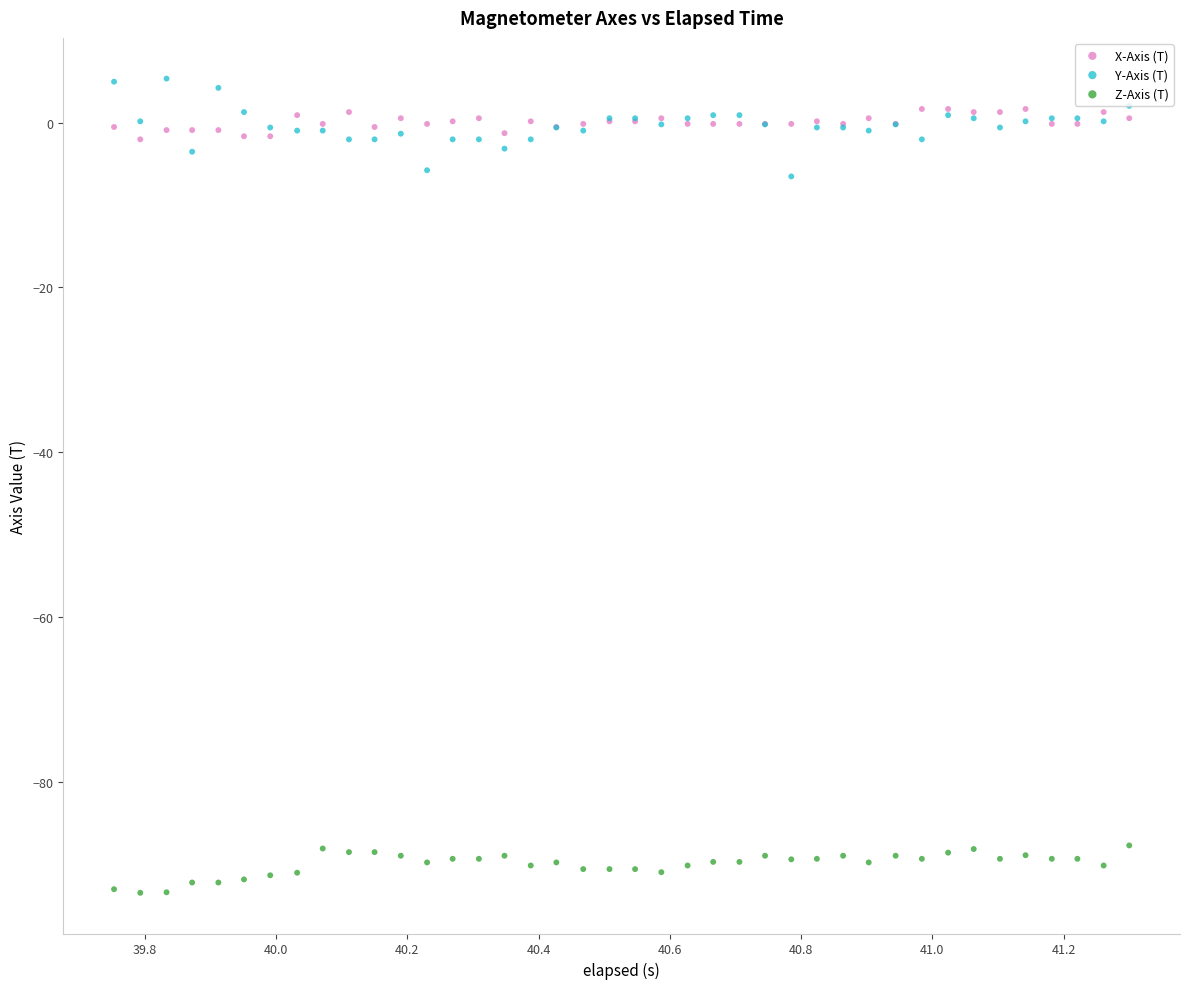

Which series reaches the minimum Y coordinate?

Z-Axis (T)